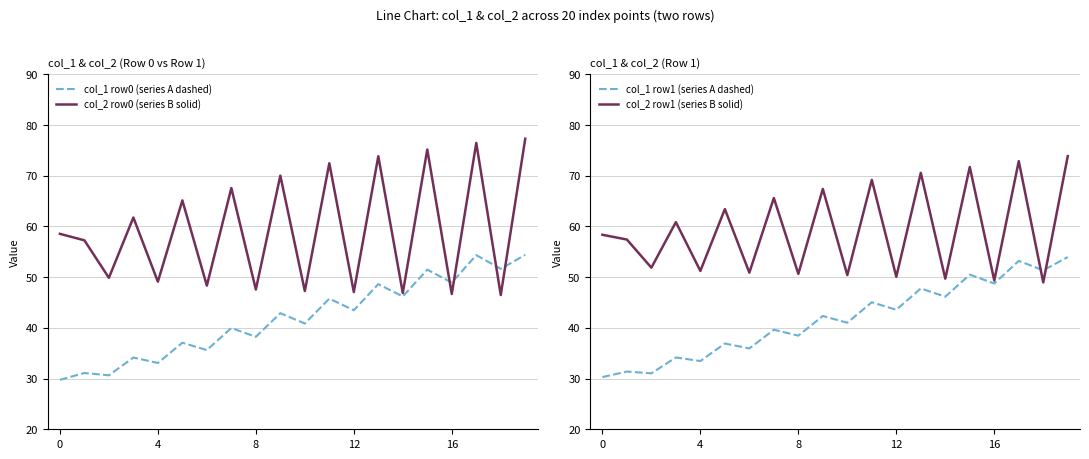

What is the average value of the col_1 row1 (series A dashed) series?

41.8